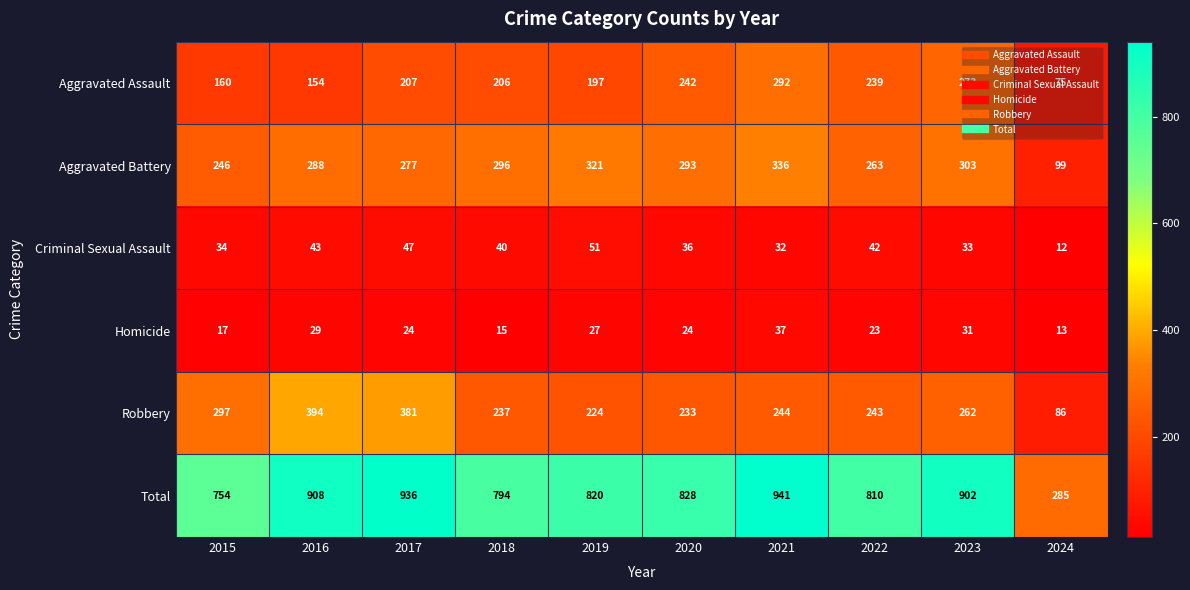

The Aggravated Assault series shows 239 at 2022. True or false?

True